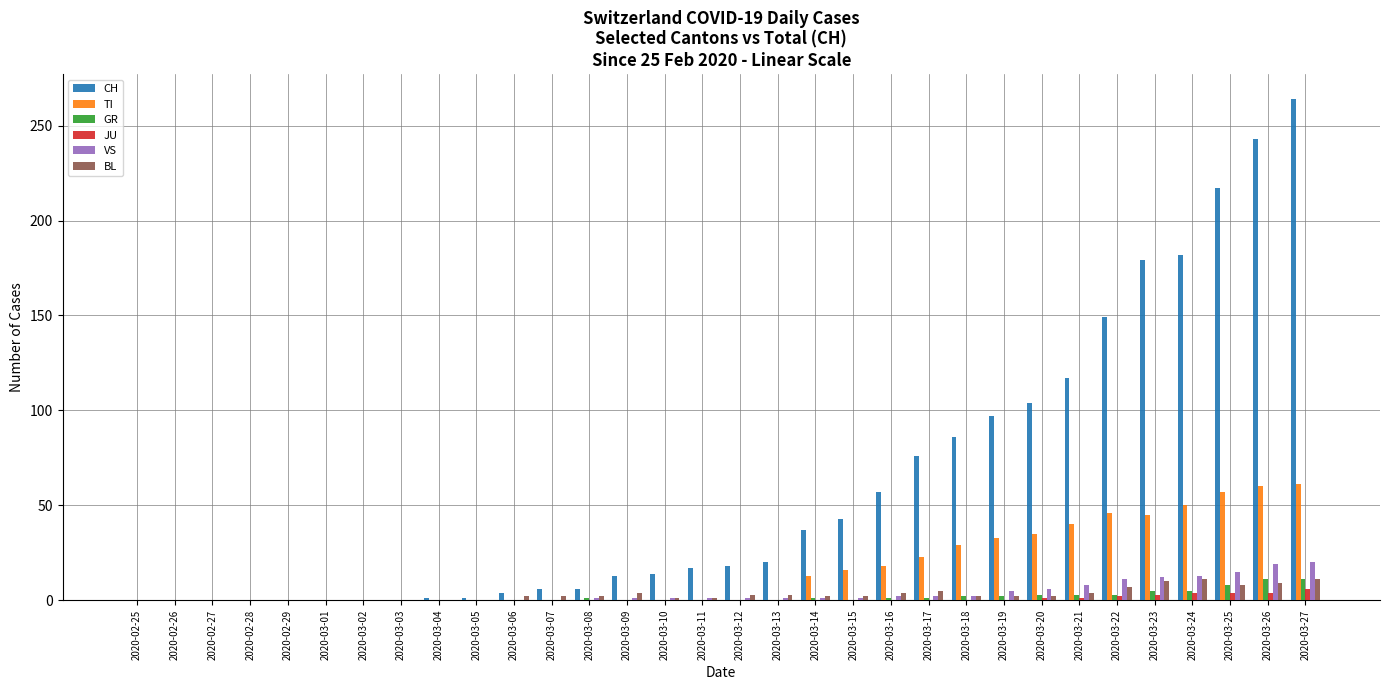

The GR series shows 5 at 2020-03-24. True or false?

True